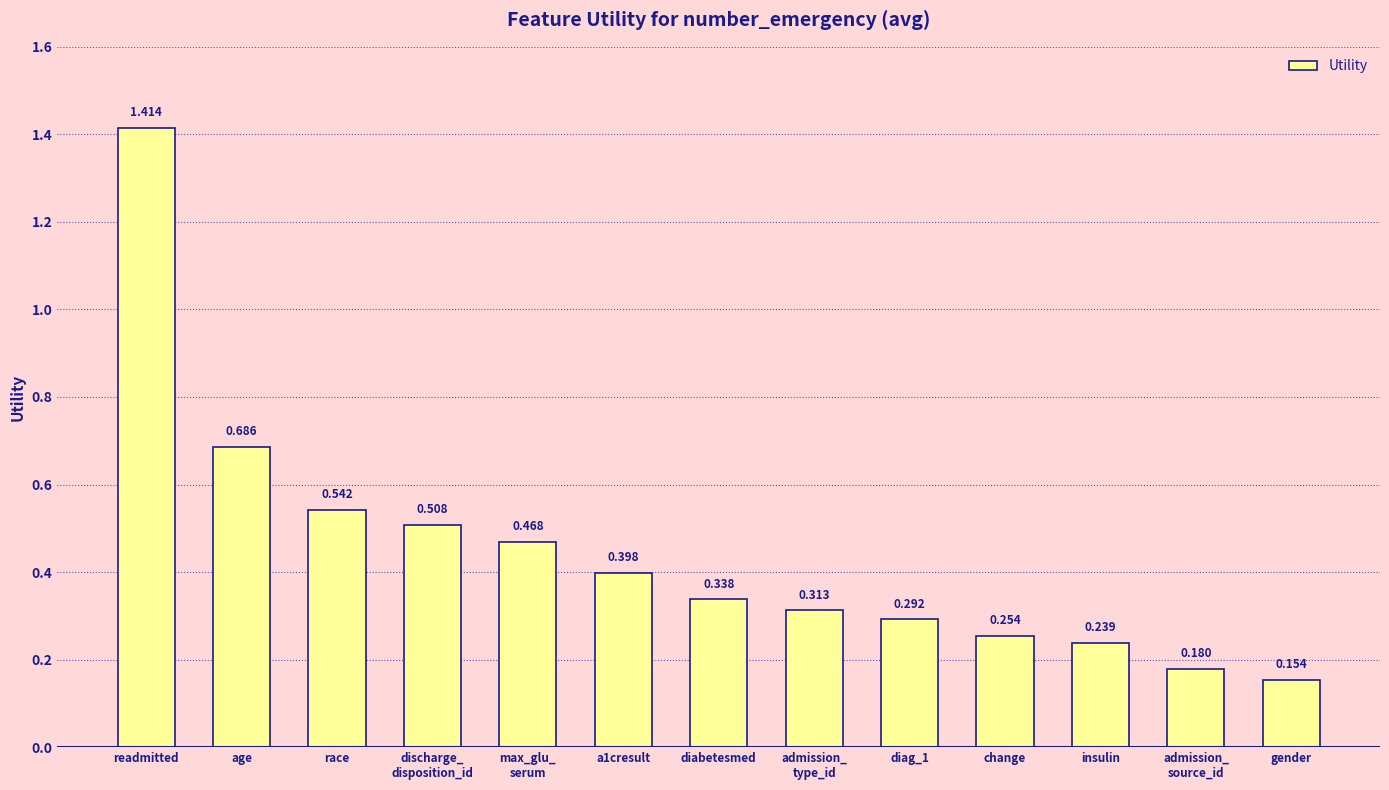

Is it true that the value at discharge_
disposition_id is 0.3?

False